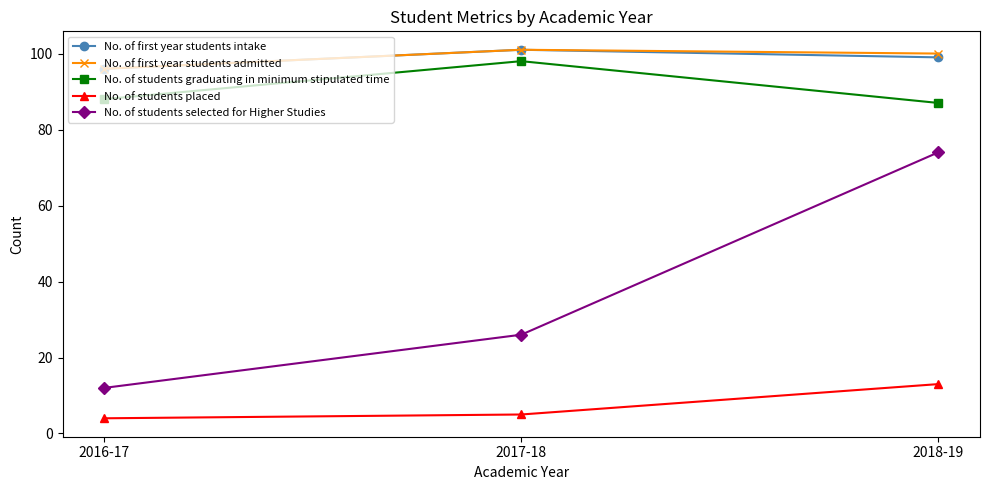

Is the value of No. of students graduating in minimum stipulated time at 2017-18 greater than the value of No. of first year students admitted at 2017-18?

No